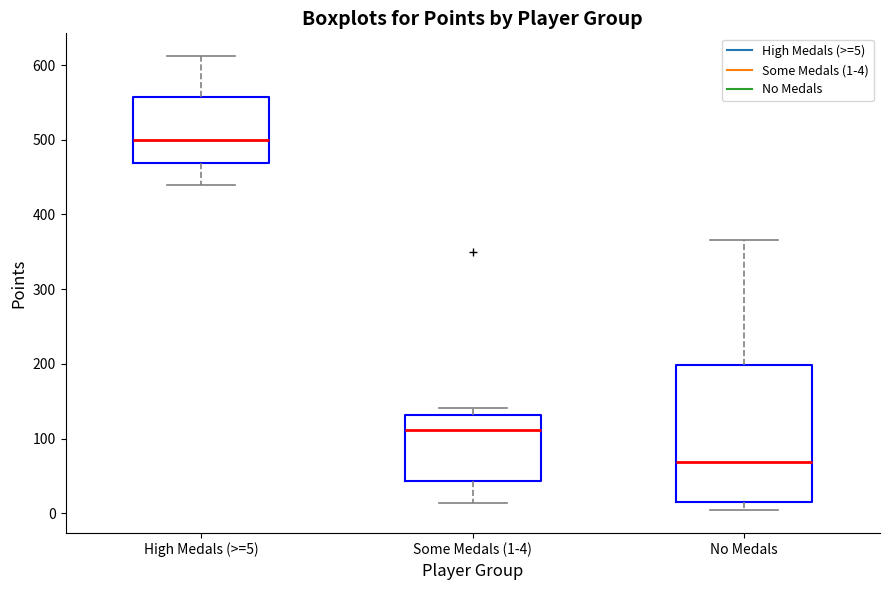

Reading left to right, transcribe this box plot: for each box, give where its median line is, the range the box spans, and where its two whiskers end, as read against the y-axis. The values are not printed on the chart, so give them approximately, as read against the axis.

High Medals (>=5): median 500, box 470 to 560, whiskers 440 to 610
Some Medals (1-4): median 110, box 40 to 130, whiskers 10 to 140
No Medals: median 70, box 20 to 200, whiskers 0 to 370